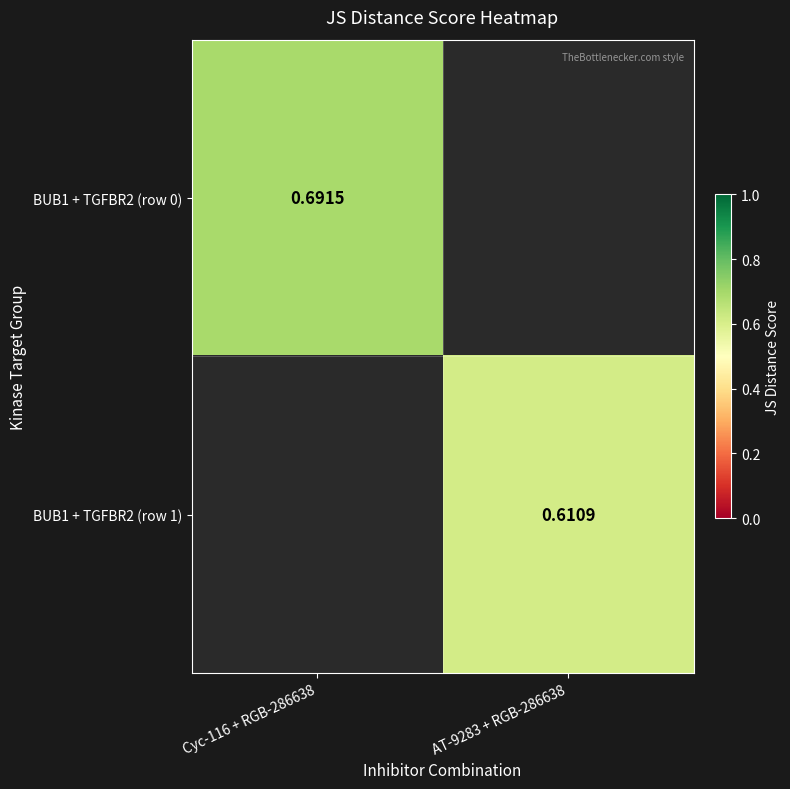

At Cyc-116 + RGB-286638, list the series in order from smallest to largest.

BUB1 + TGFBR2 (row 0), BUB1 + TGFBR2 (row 1)